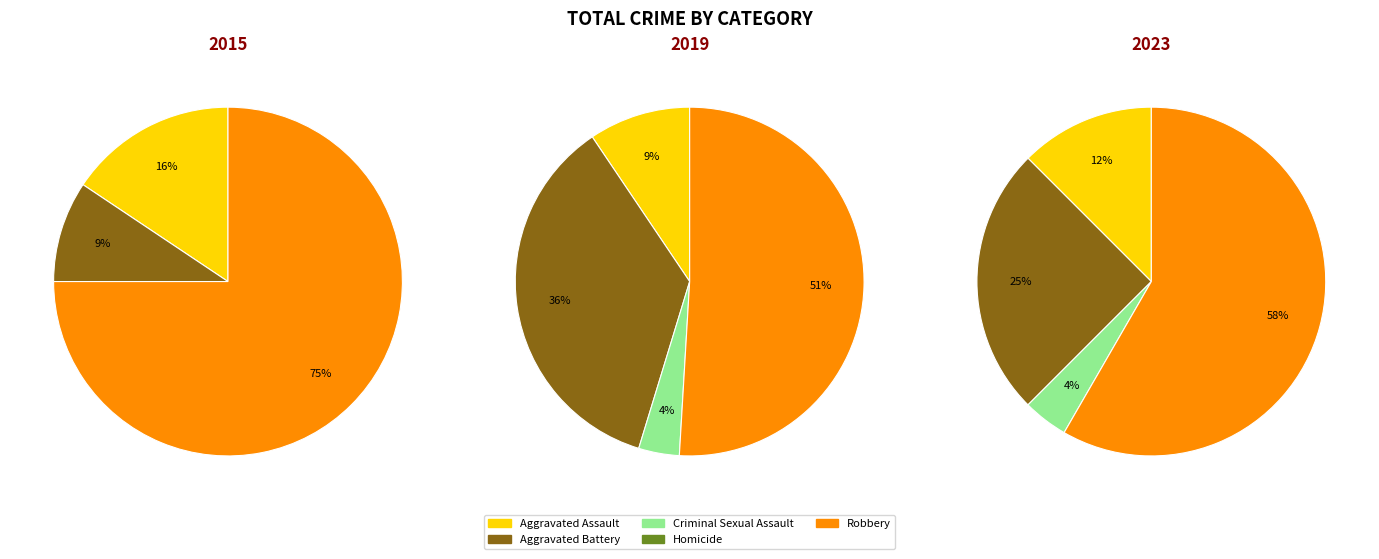

To the nearest percent, what is the combined percentage of Robbery and Criminal Sexual Assault?

62%